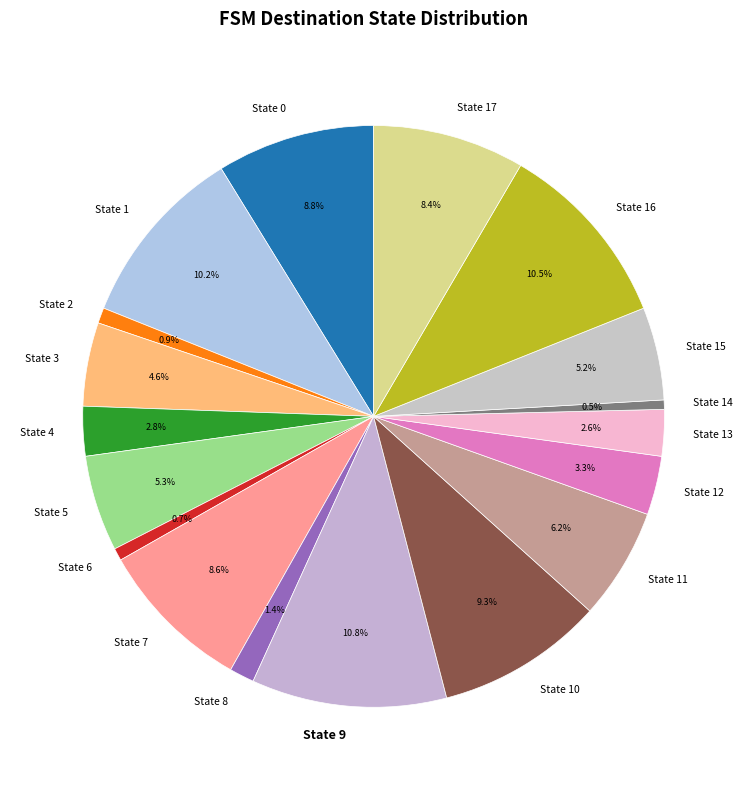

Which has a higher value, State 3 or State 13?

State 3